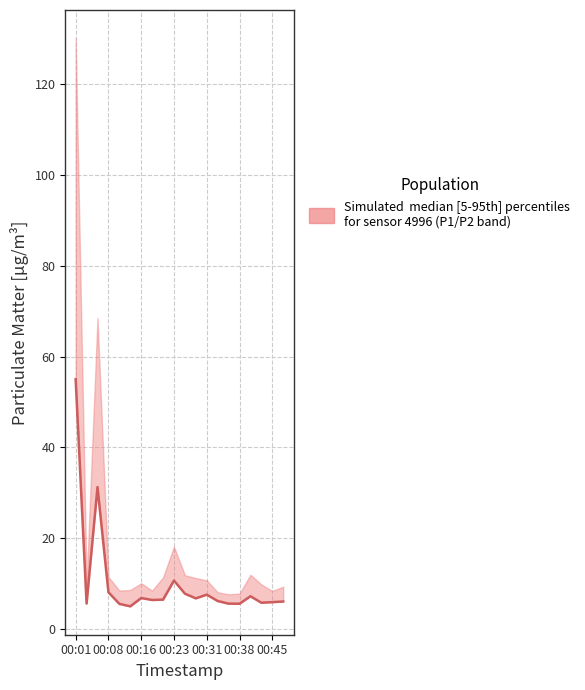

Rank the categories by value from lowest to highest.

00:38, 00:31, 15, 14, 00:08, 17, 18, 19, 13, 7, 8, 11, 00:45, 16, 12, 10, 00:23, 9, 00:16, 00:01